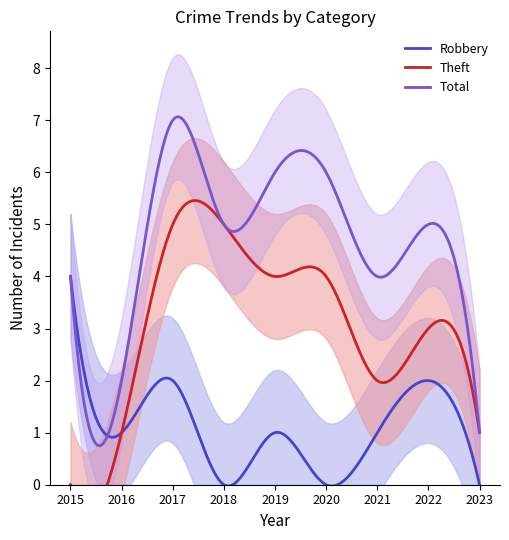

The Theft series shows 4 at 2019. True or false?

True